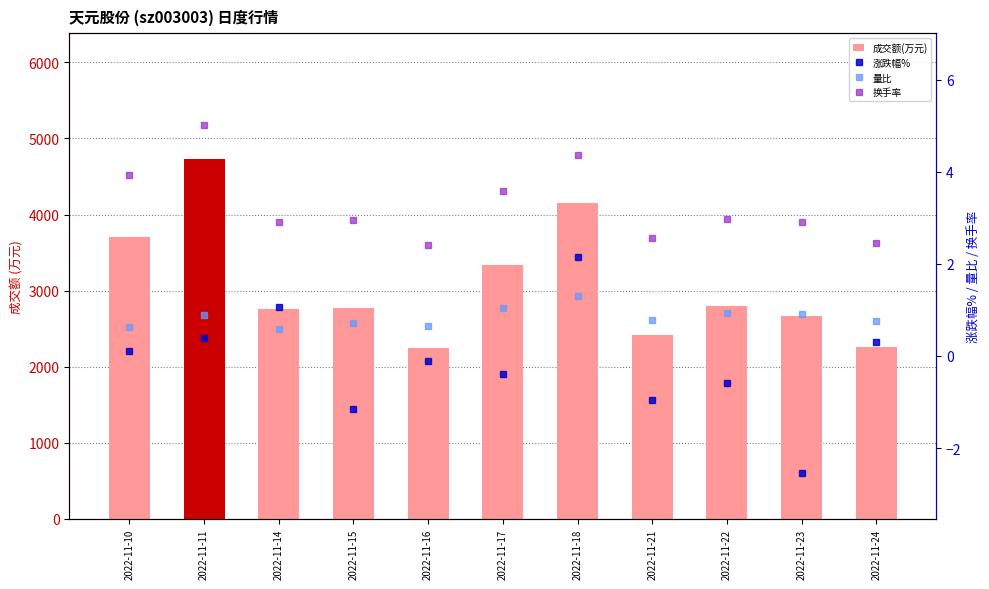

Which series changed the most between 2022-11-18 and 2022-11-23?

成交额(万元)